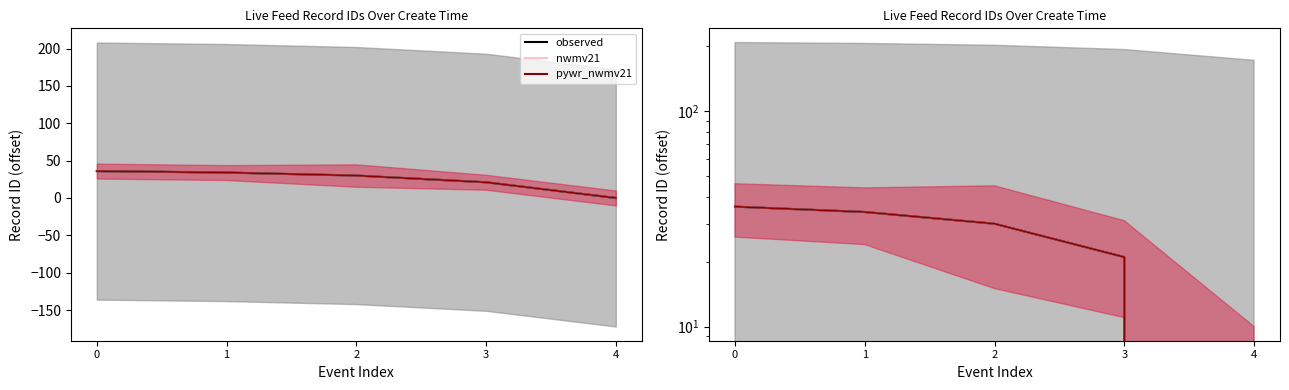

Reading right to left, extract all data points from this chart.

0	21	30	34	36